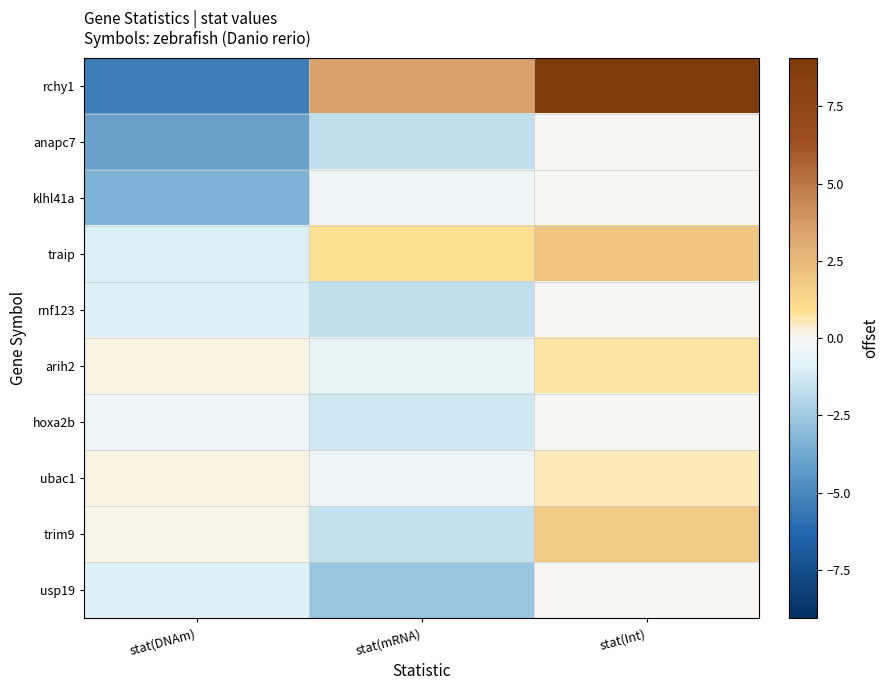

Which series changed the most between stat(mRNA) and stat(Int)?

rchy1